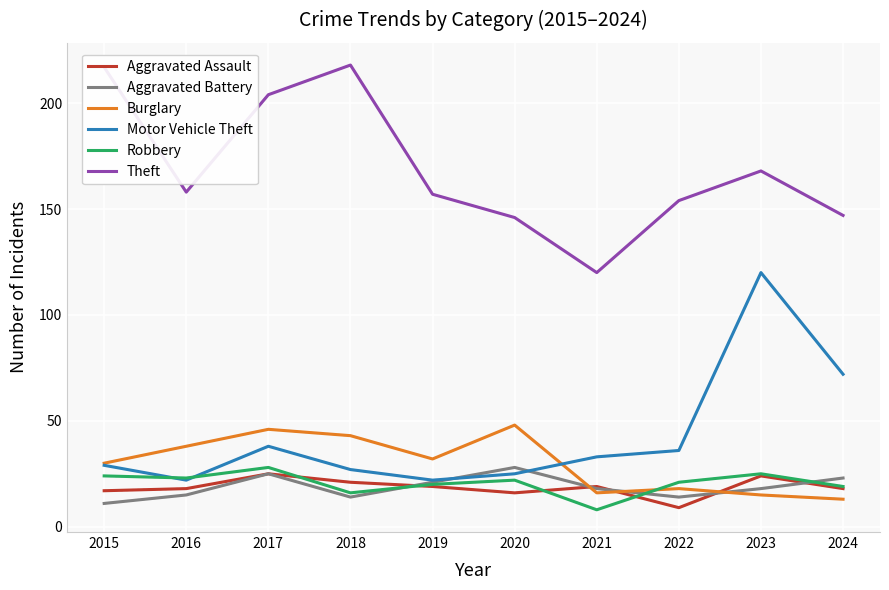

Reading right to left, list all the values displayed in this chart.

Aggravated Assault: 18	24	9	19	16	19	21	25	18	17
Aggravated Battery: 23	18	14	18	28	21	14	25	15	11
Burglary: 13	15	18	16	48	32	43	46	38	30
Motor Vehicle Theft: 72	120	36	33	25	22	27	38	22	29
Robbery: 19	25	21	8	22	20	16	28	23	24
Theft: 147	168	154	120	146	157	218	204	158	217